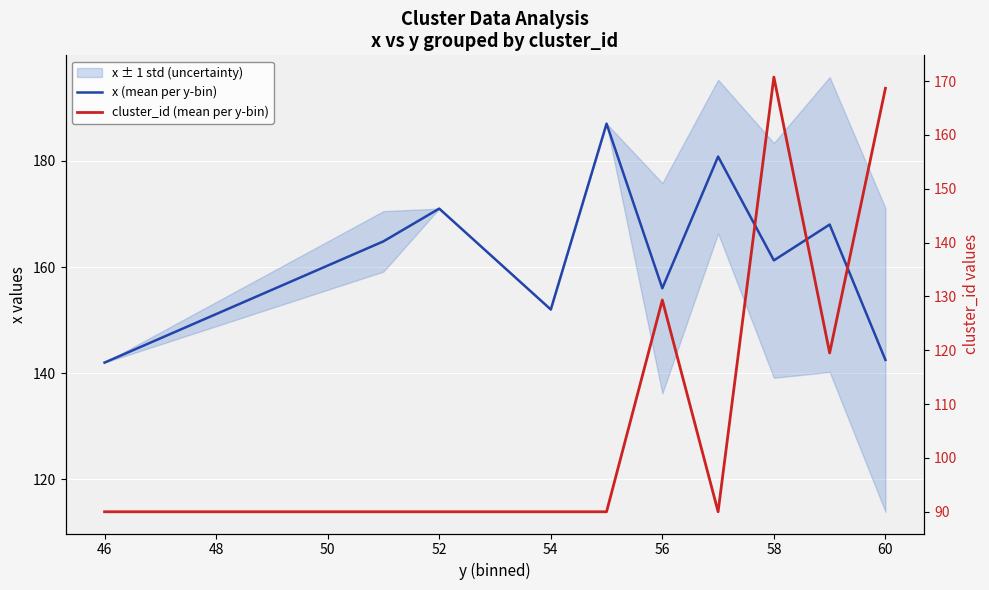

Which series changed the most between 52 and 60?

cluster_id (mean per y-bin)